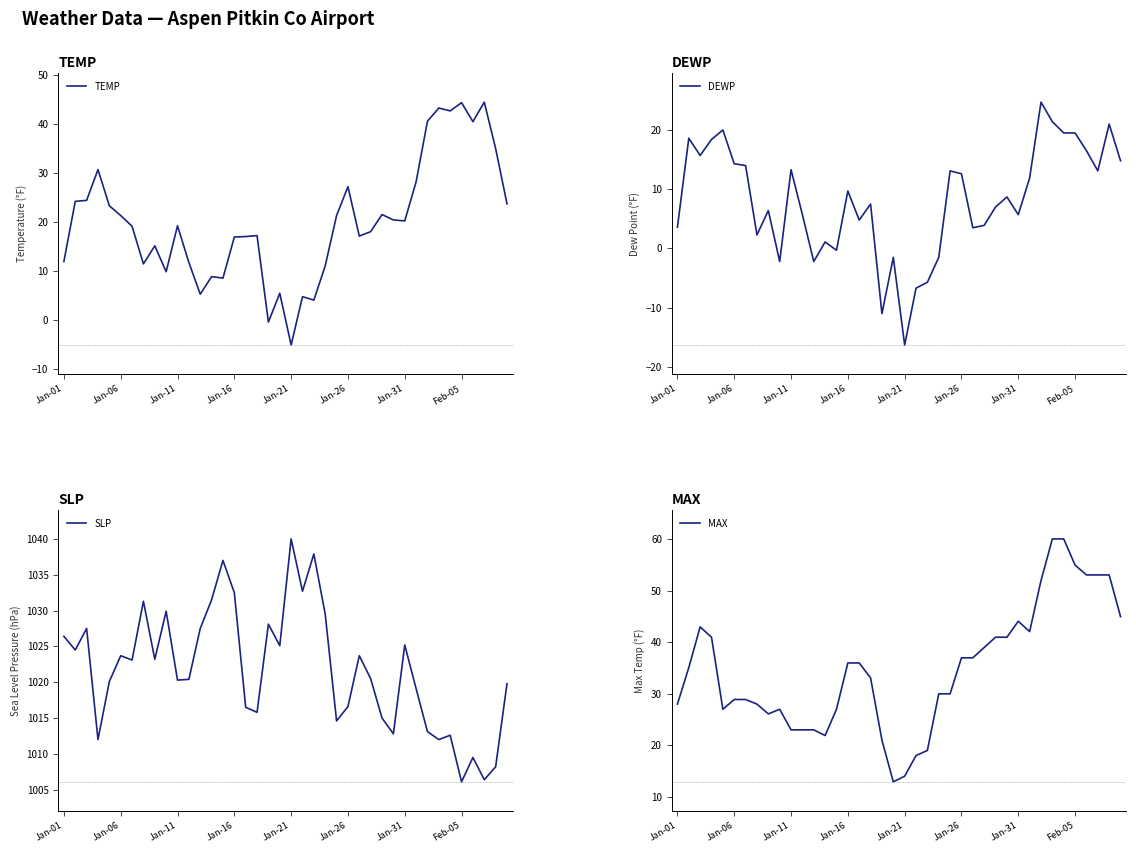

Which series has the largest total across all categories?

SLP